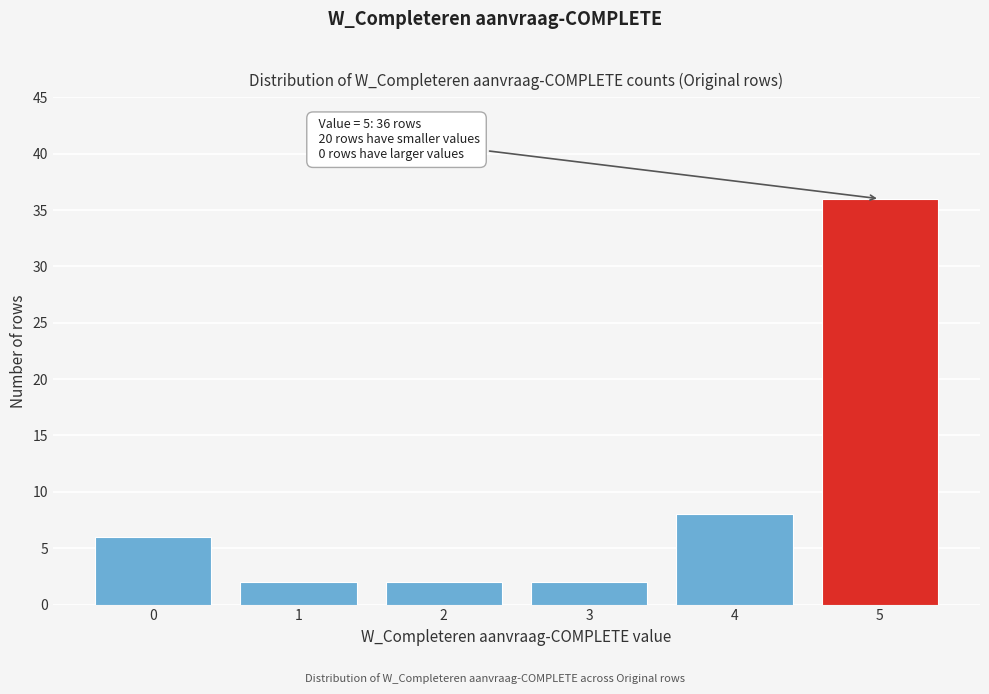

Reading left to right, transcribe all the data shown in this chart.

0=6	1=2	2=2	3=2	4=8	5=36